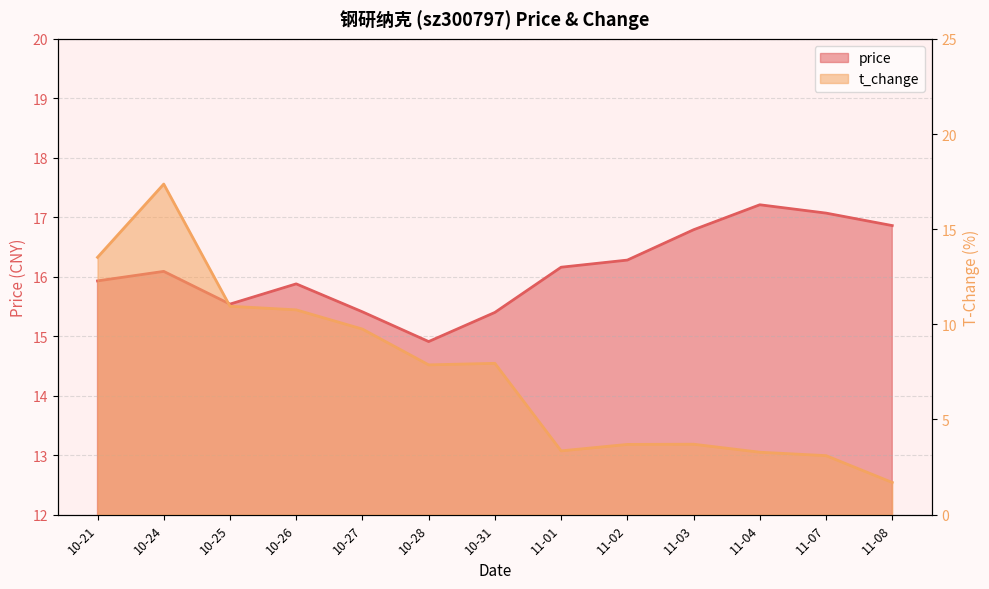

What is the difference between the highest and lowest values at 10-31?

7.5